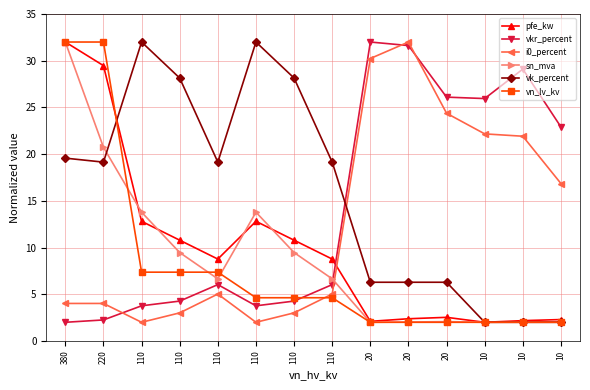

What is the difference between the second highest and minimum values in the vkr_percent series?

29.6